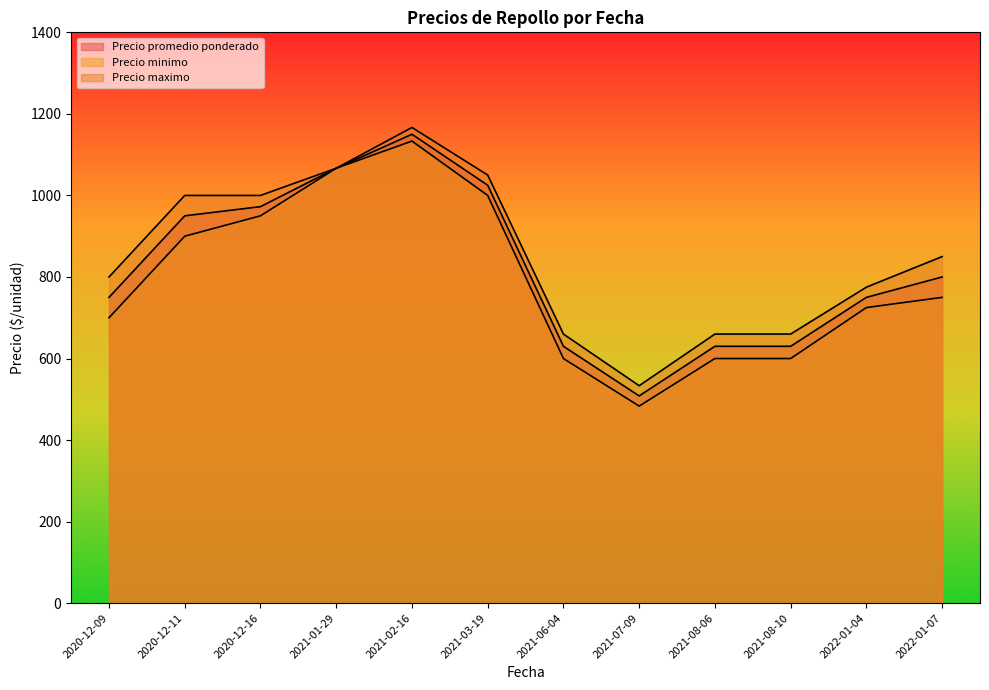

Between 2021-02-16 and 2021-08-10, which series saw the biggest shift?

Precio minimo